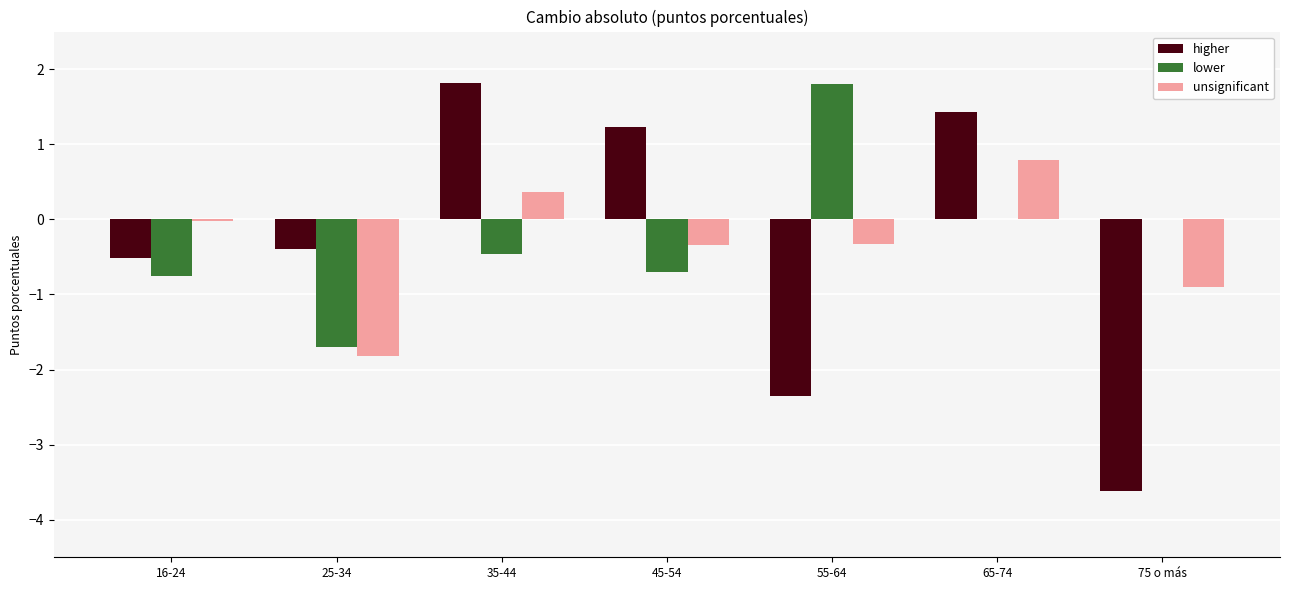

What is the sum of all higher values?

-2.4